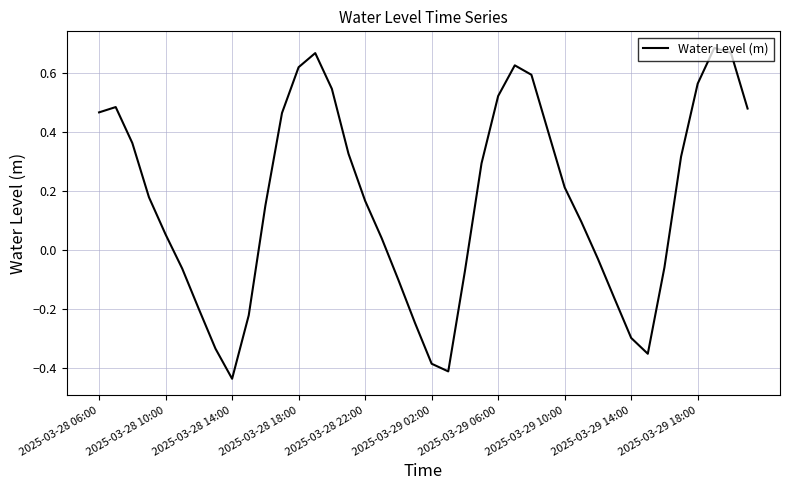

How many lines are shown in the chart?

1